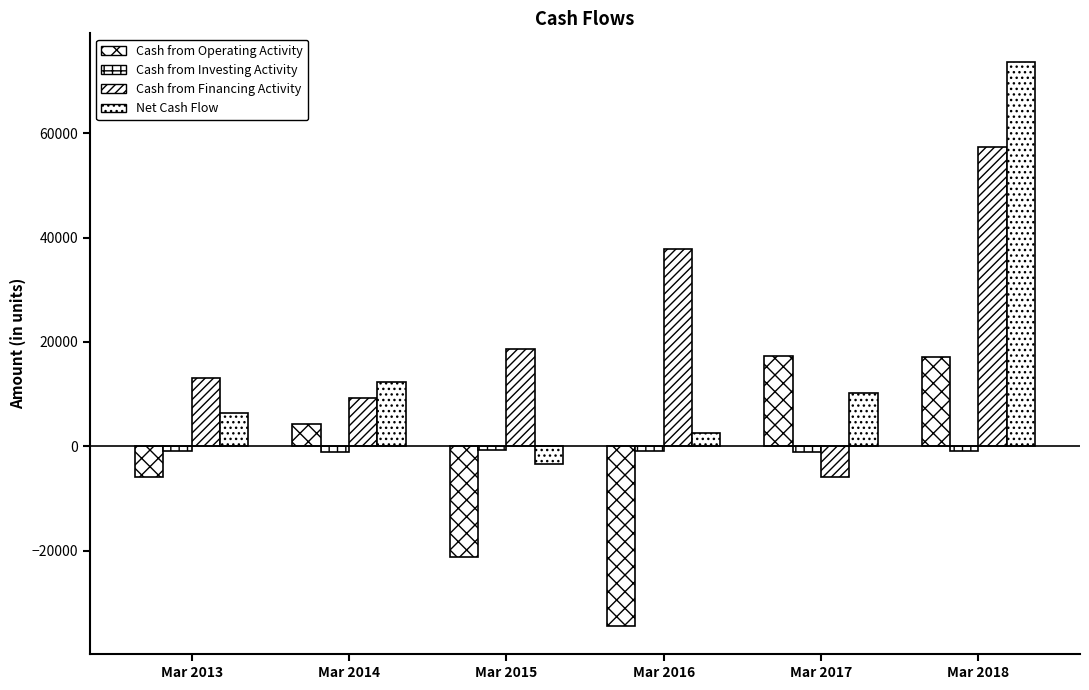

How many bars are there in total?

24